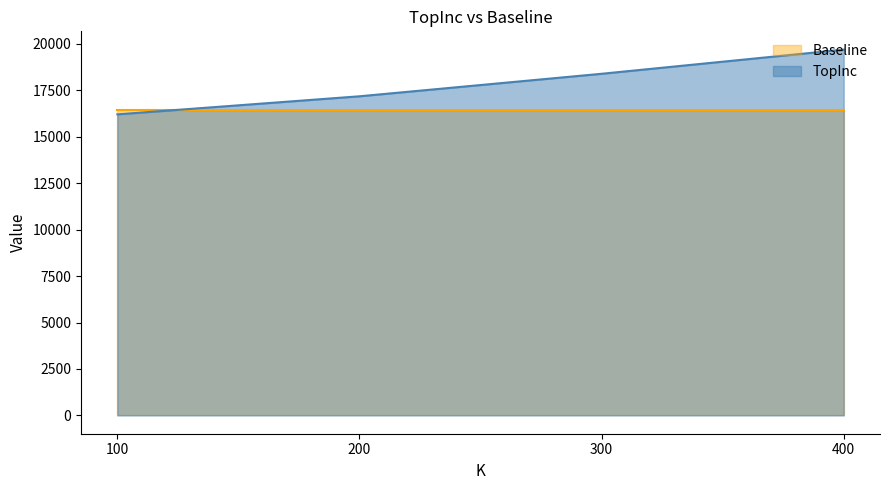

Which category has the lowest value across all series?

100